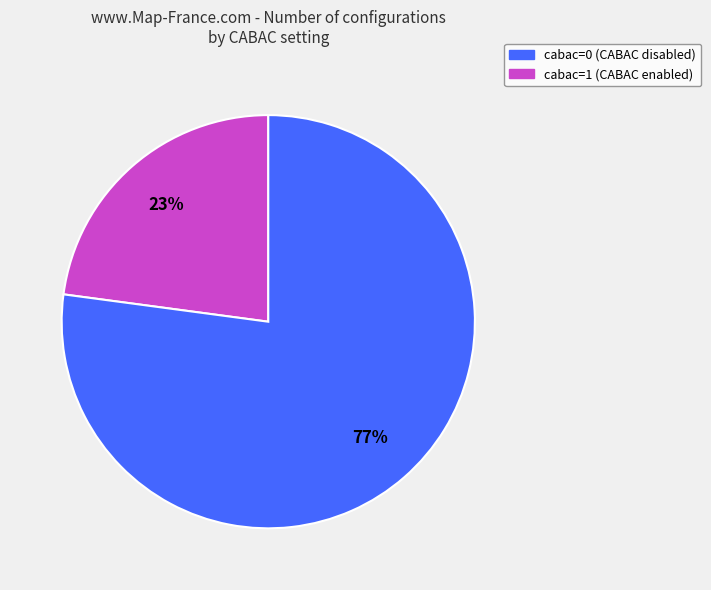

Count the number of slices in the pie.

2